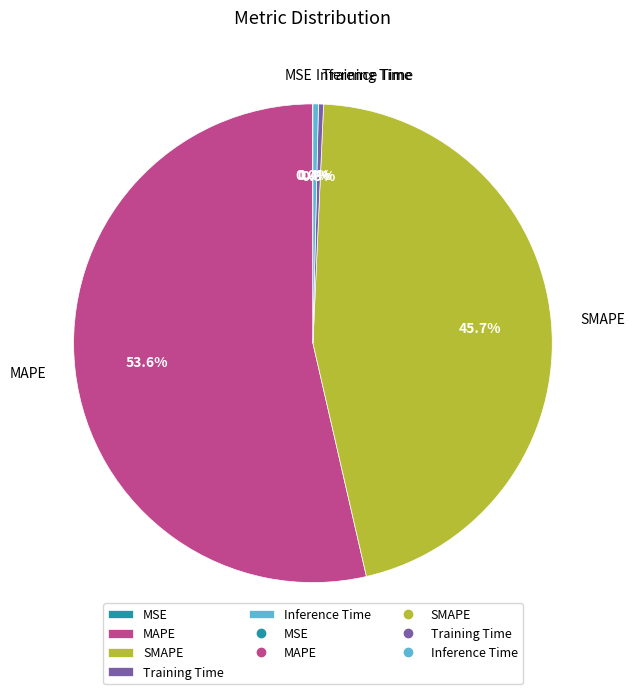

True or false: Inference Time accounts for 0% of the total.

True